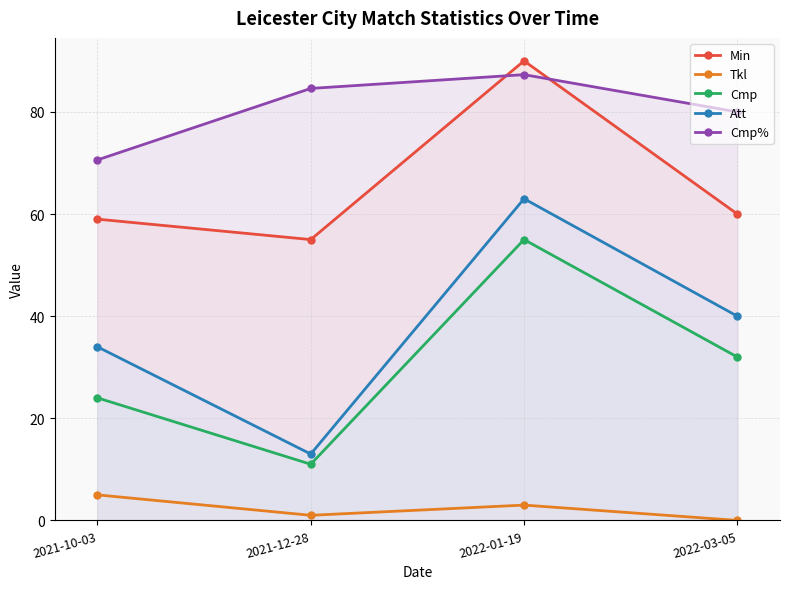

What is the total value across all series at 2022-03-05?

212.0